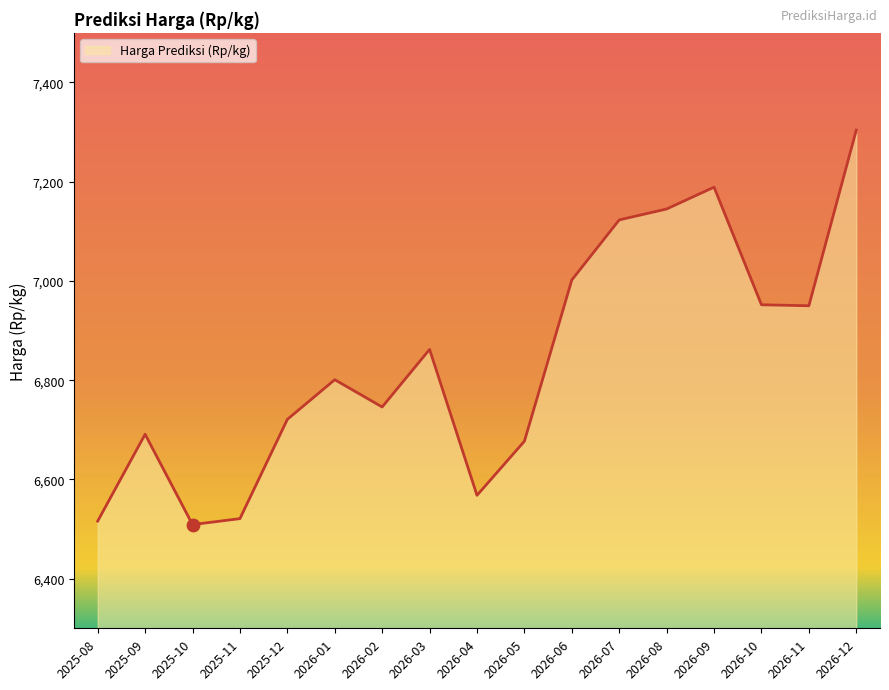

Approximately how many times larger is the value at 2026-08 compared to 2026-01?

1.1